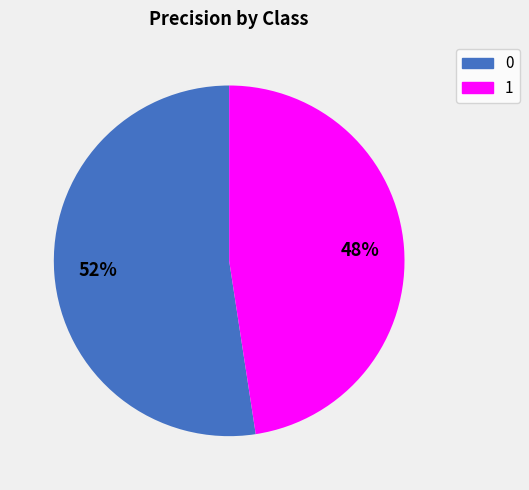

To the nearest percent, what is the combined percentage of 0 and 1?

100%